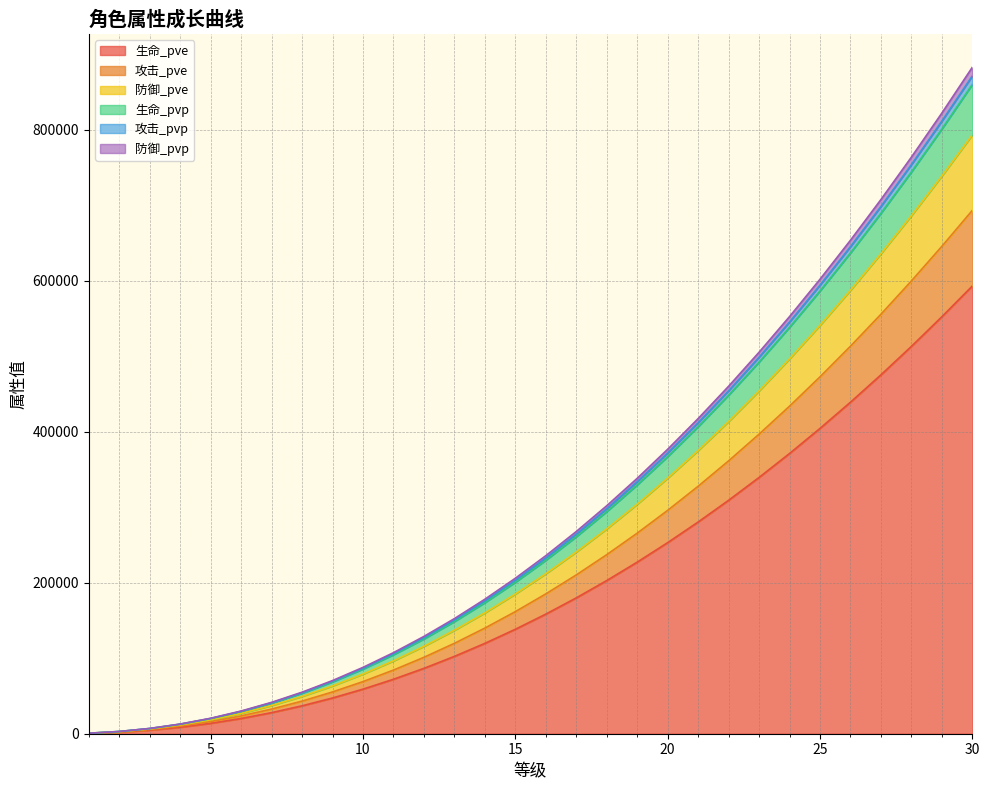

How many data points in 生命_pve are less than 158404?

15